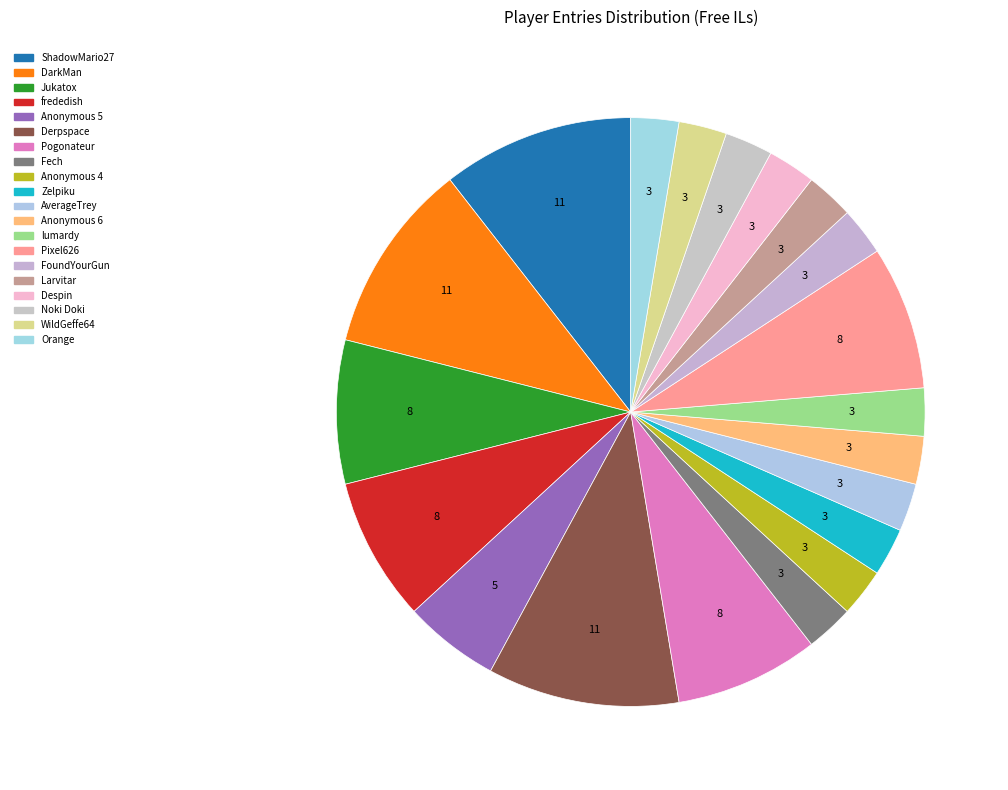

The ShadowMario27 slice represents 23% of the pie. True or false?

False